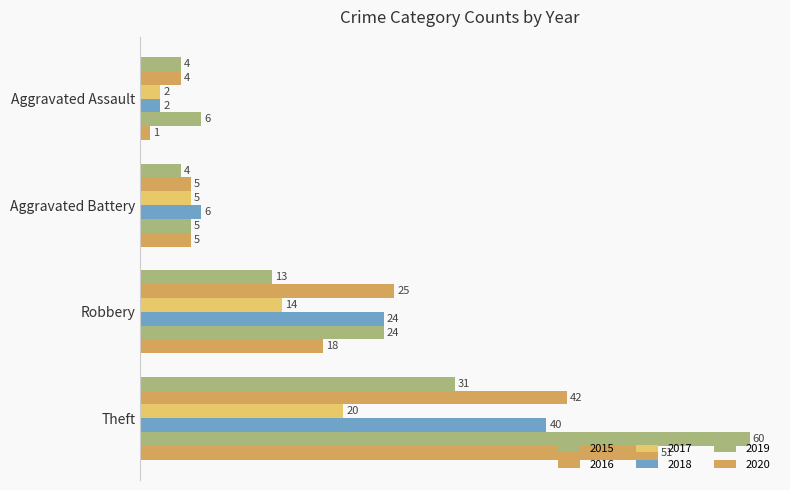

How many data points does each series have?

4